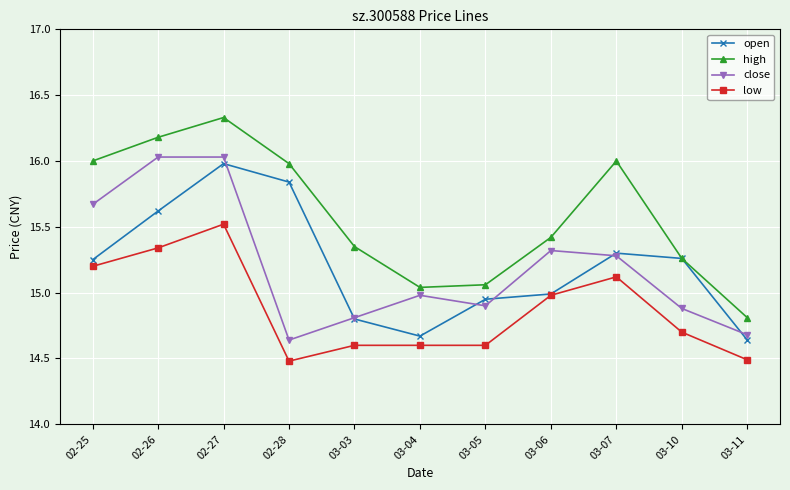

Between 02-27 and 03-05, which series saw the biggest shift?

high